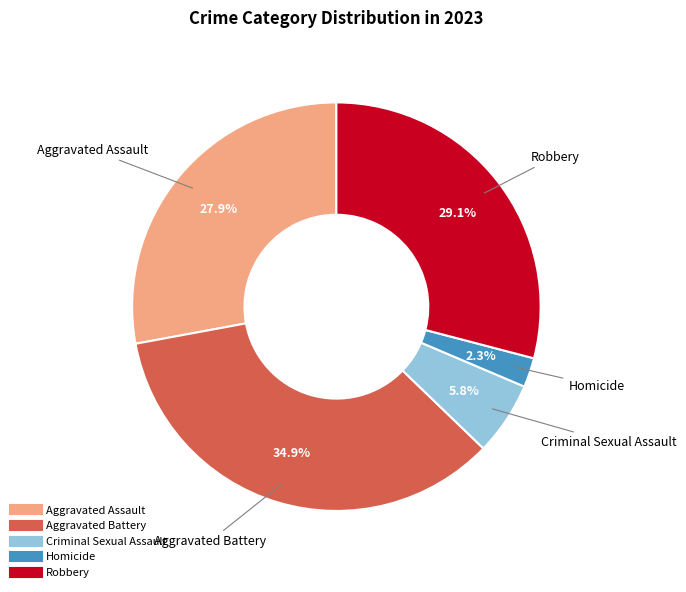

Is the sum of Aggravated Battery and Aggravated Assault greater than half?

Yes